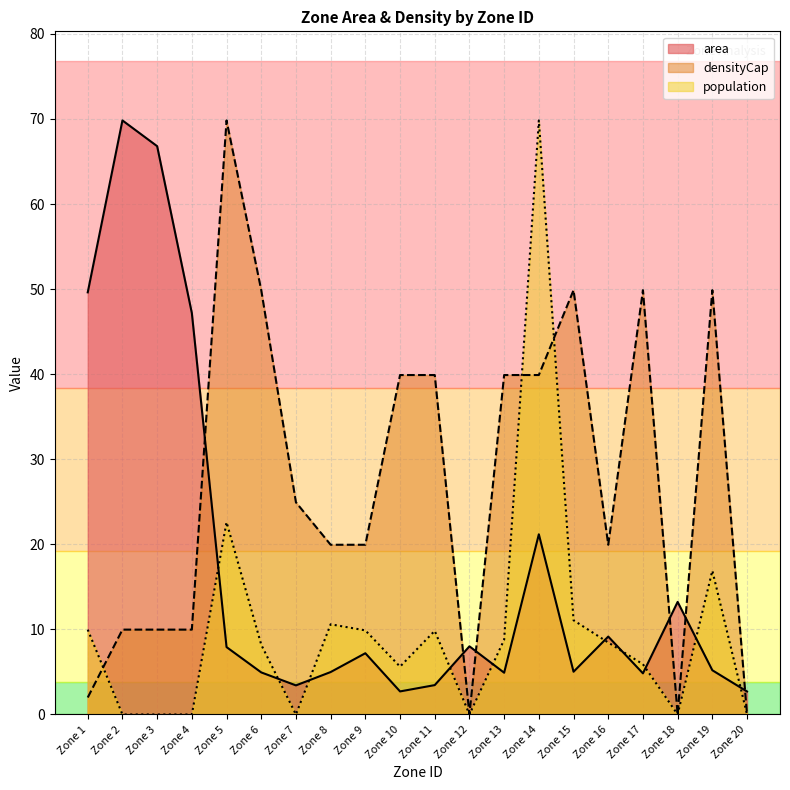

How many values in the area series are below 7?

10